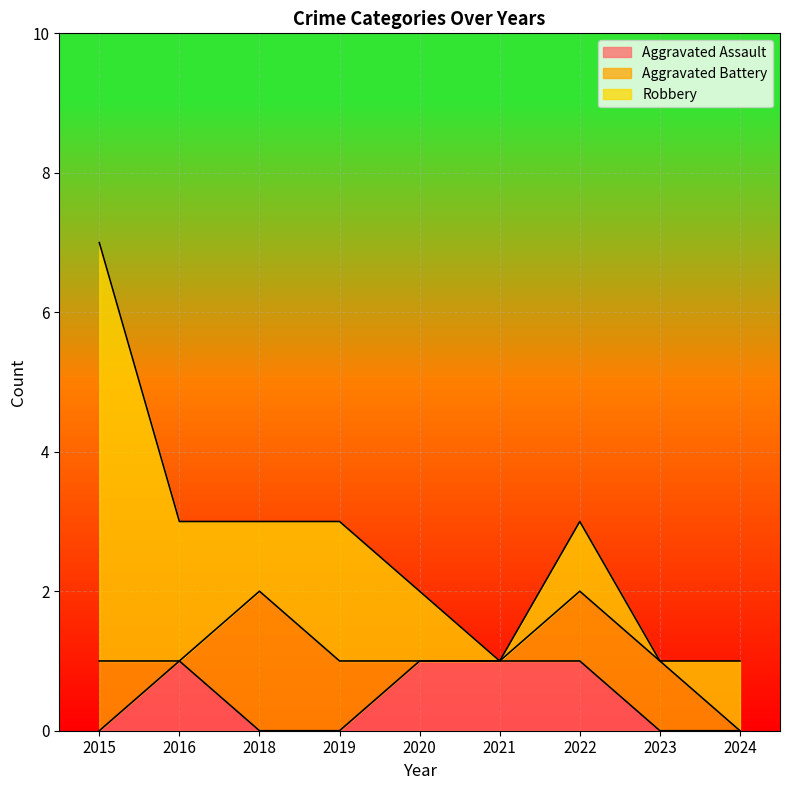

At how many categories does at least one series exceed 4?

1